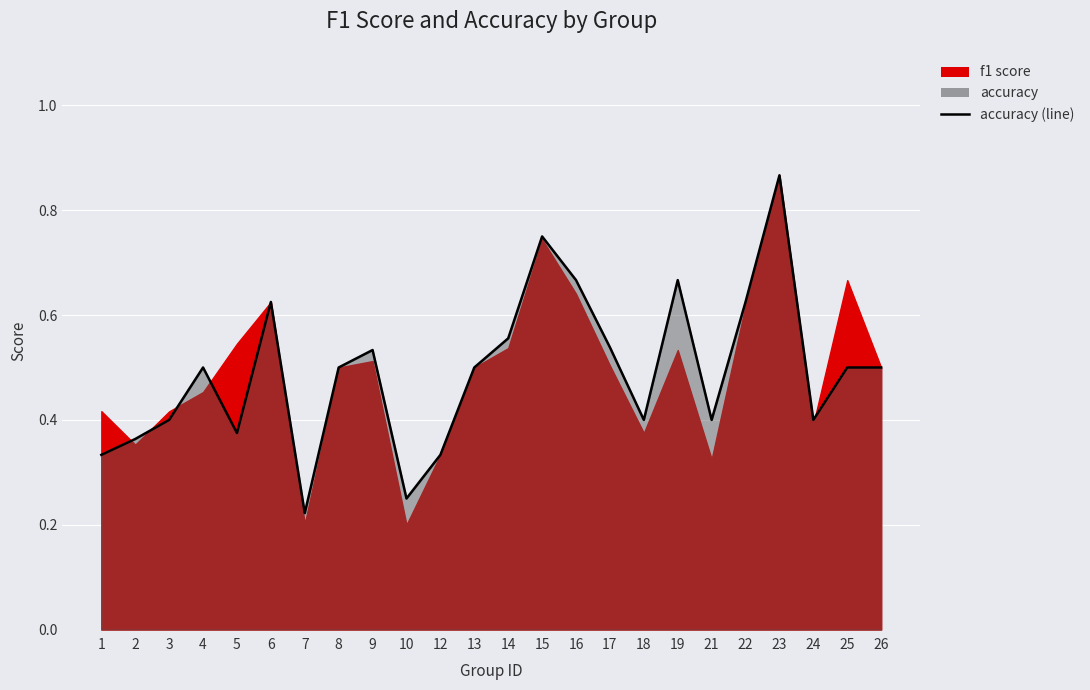

The chart shows a value of 0.7 at 14. True or false?

False